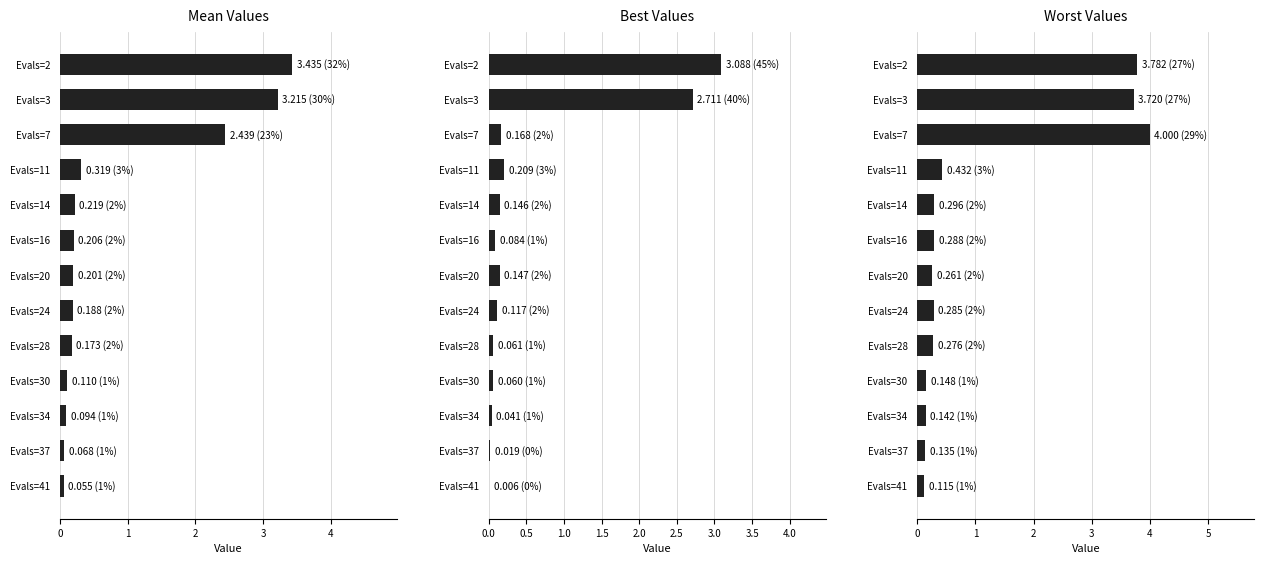

True or false: mean has a value of 0.5 at Evals=11.

False